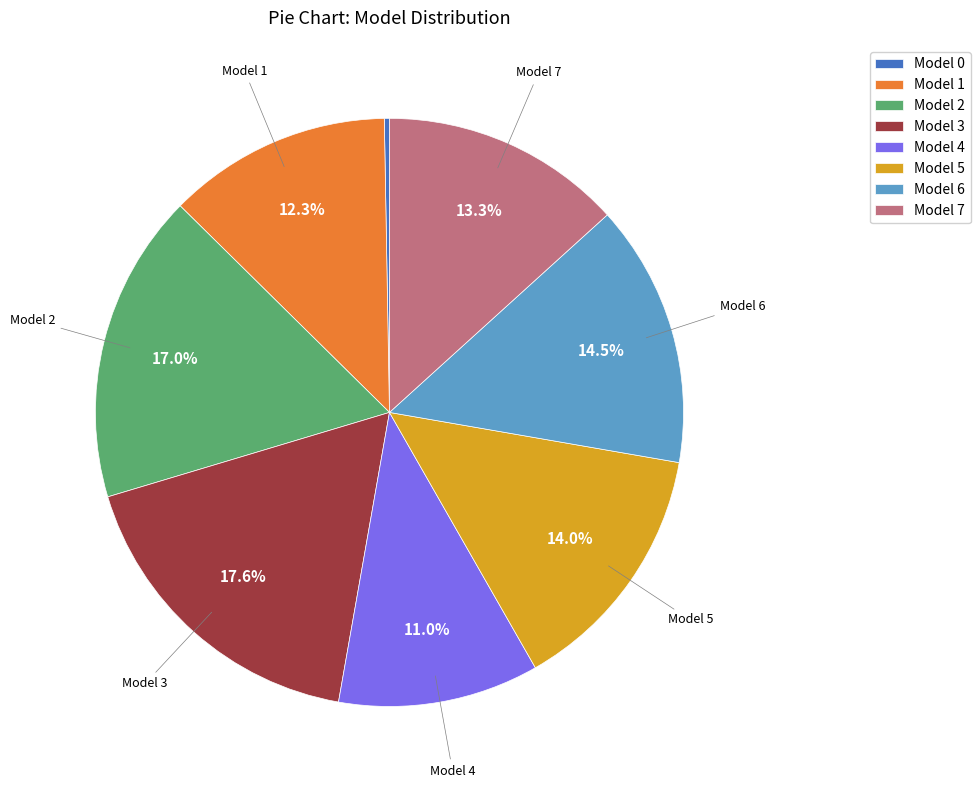

Count the number of slices in the pie.

8